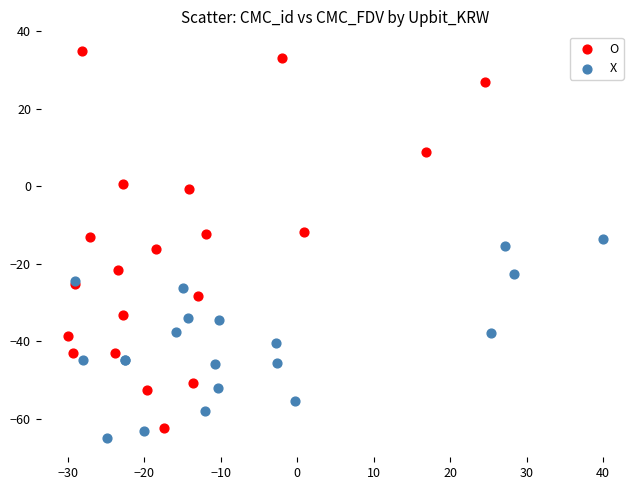

Which series reaches the minimum Y coordinate?

X